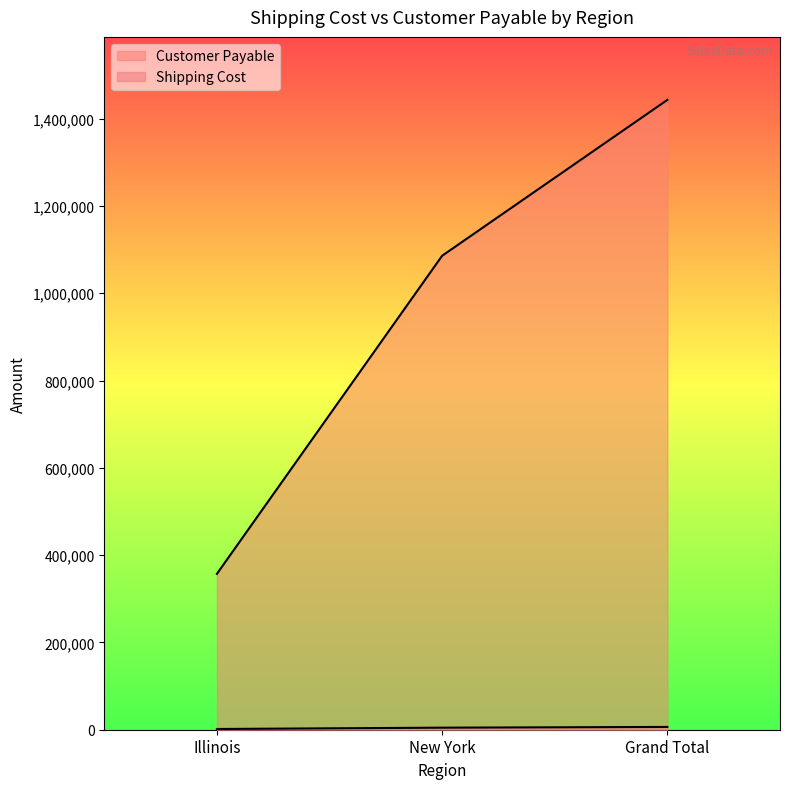

Between Illinois and Grand Total, which series saw the biggest shift?

Customer Payable